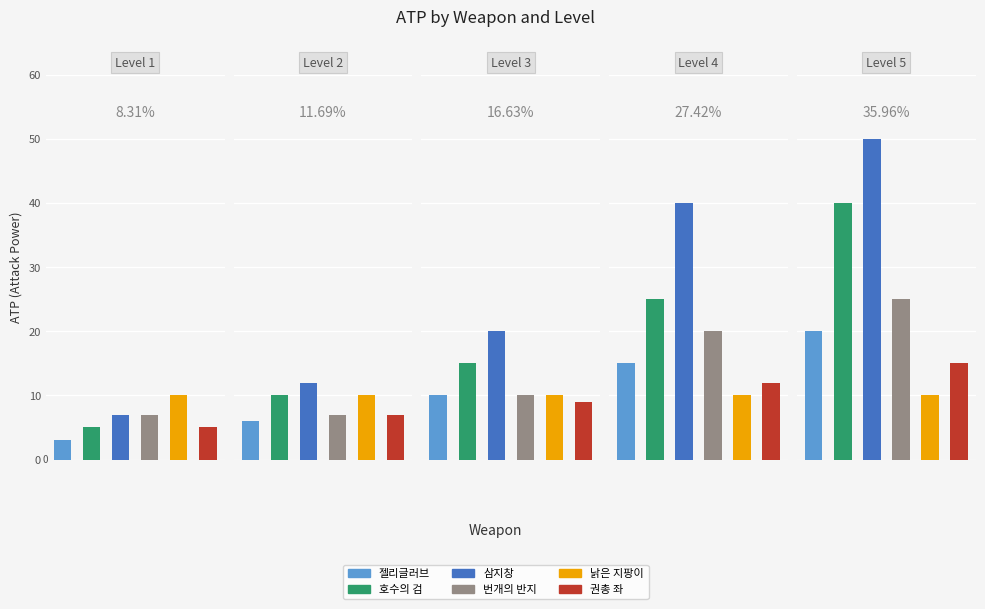

At how many categories does at least one series exceed 15?

3